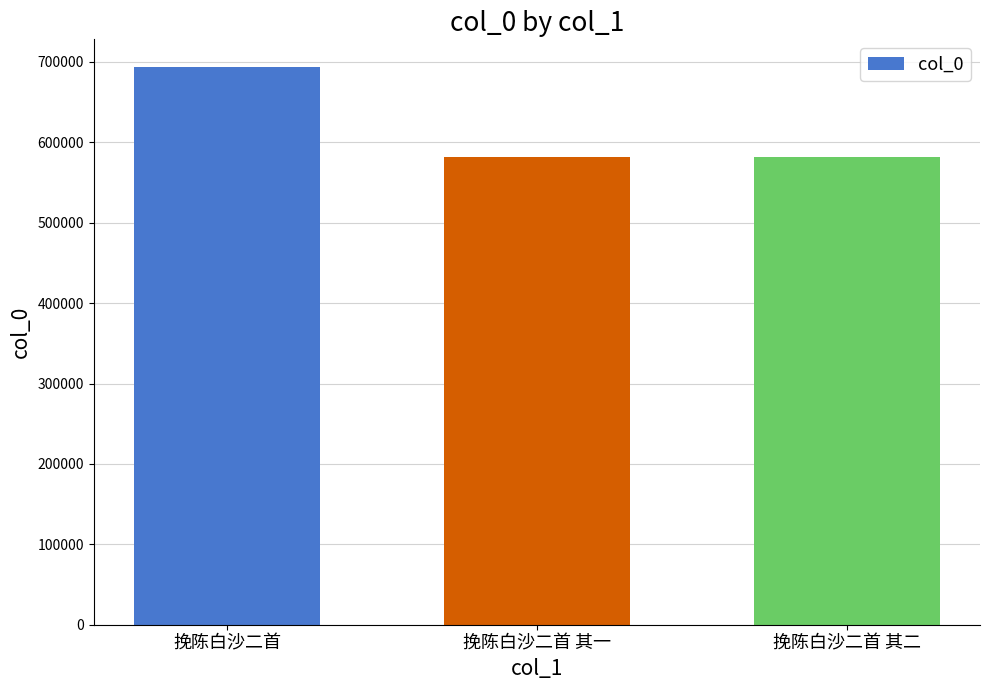

What is the ratio of the value at 挽陈白沙二首 其二 to the value at 挽陈白沙二首?

0.8